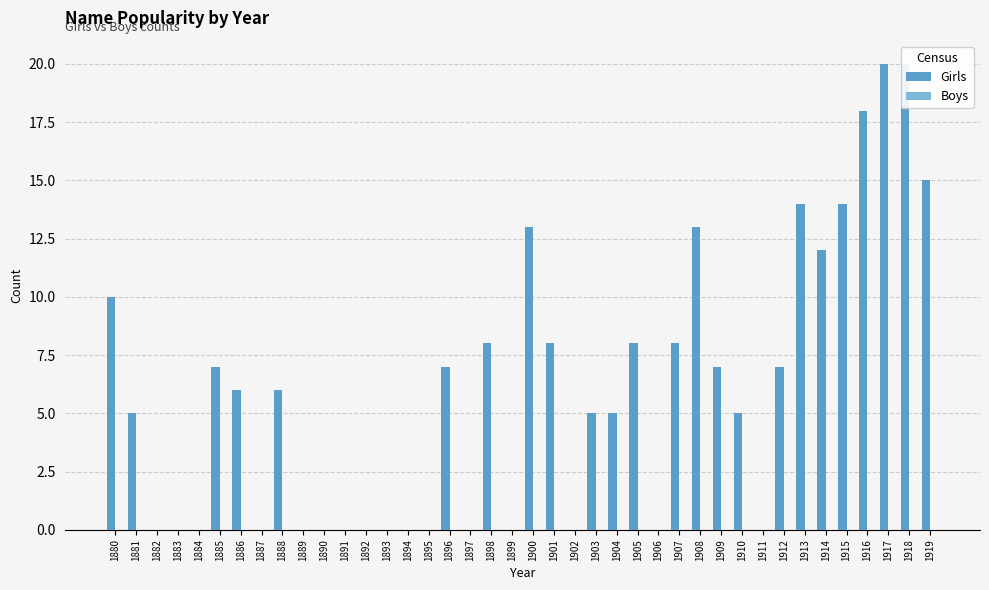

List the series in order of their peak value, lowest first.

Boys, Girls